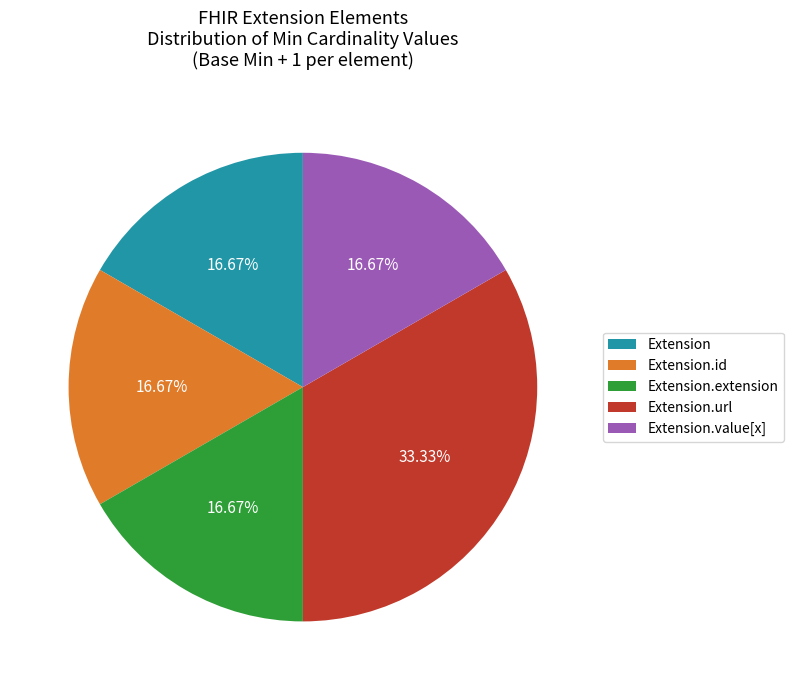

How many segments does this pie chart have?

5